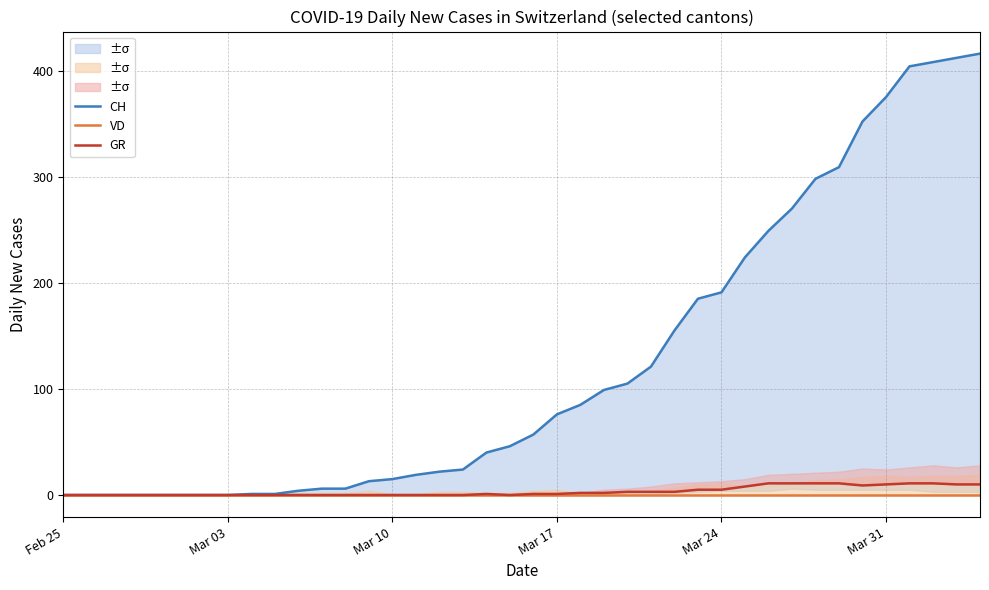

How many series are shown in this chart?

3